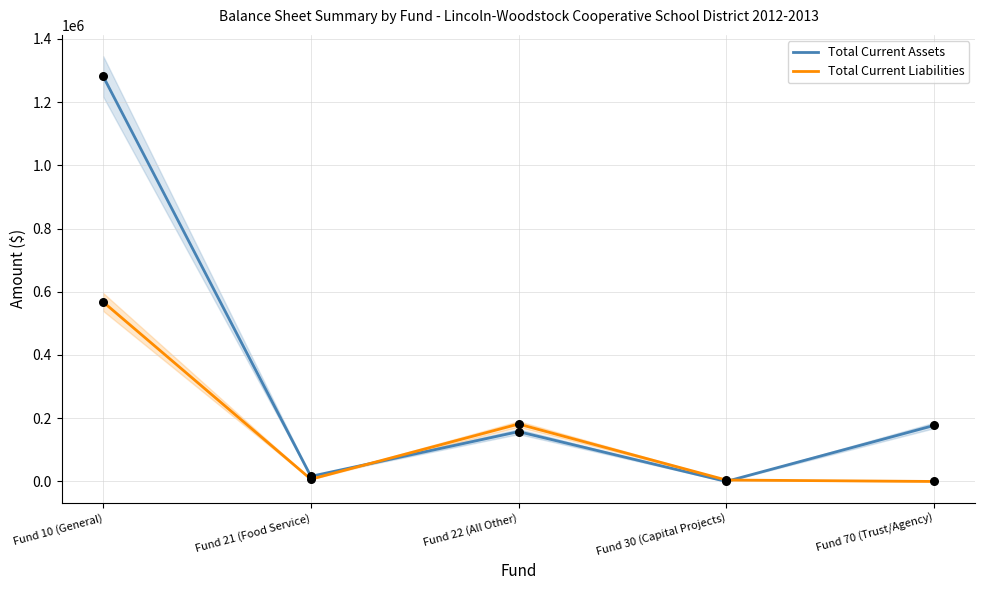

What are all the series names shown in the legend?

Total Current Assets, Total Current Liabilities